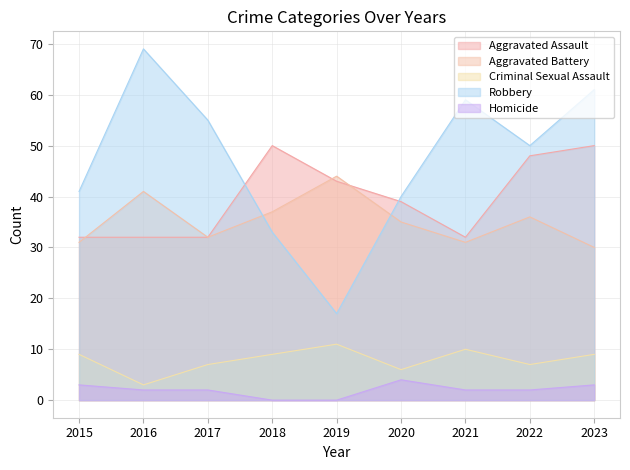

How many data points does each series have?

9